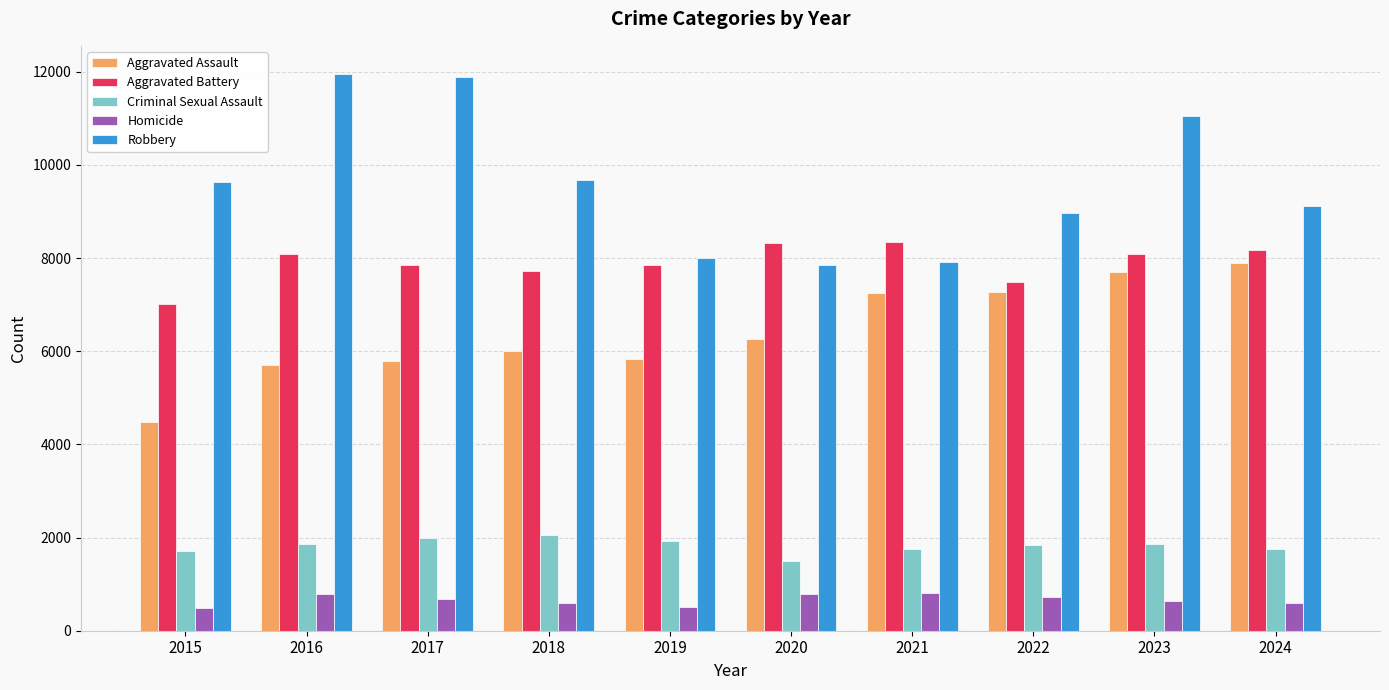

Which series has the largest total across all categories?

Robbery